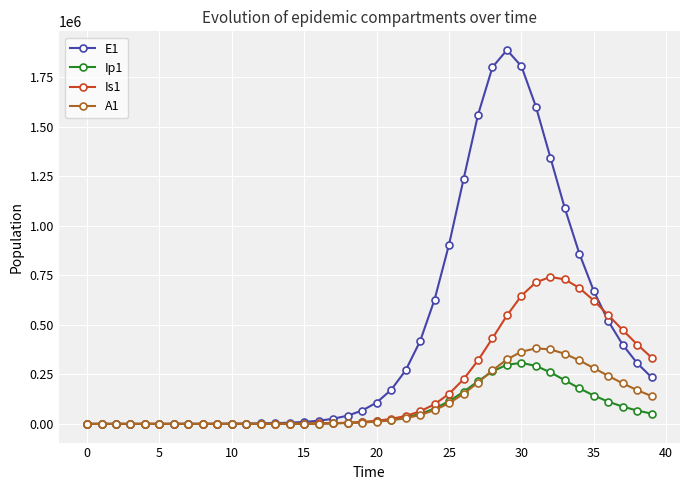

Which series has the largest range (max minus min)?

E1